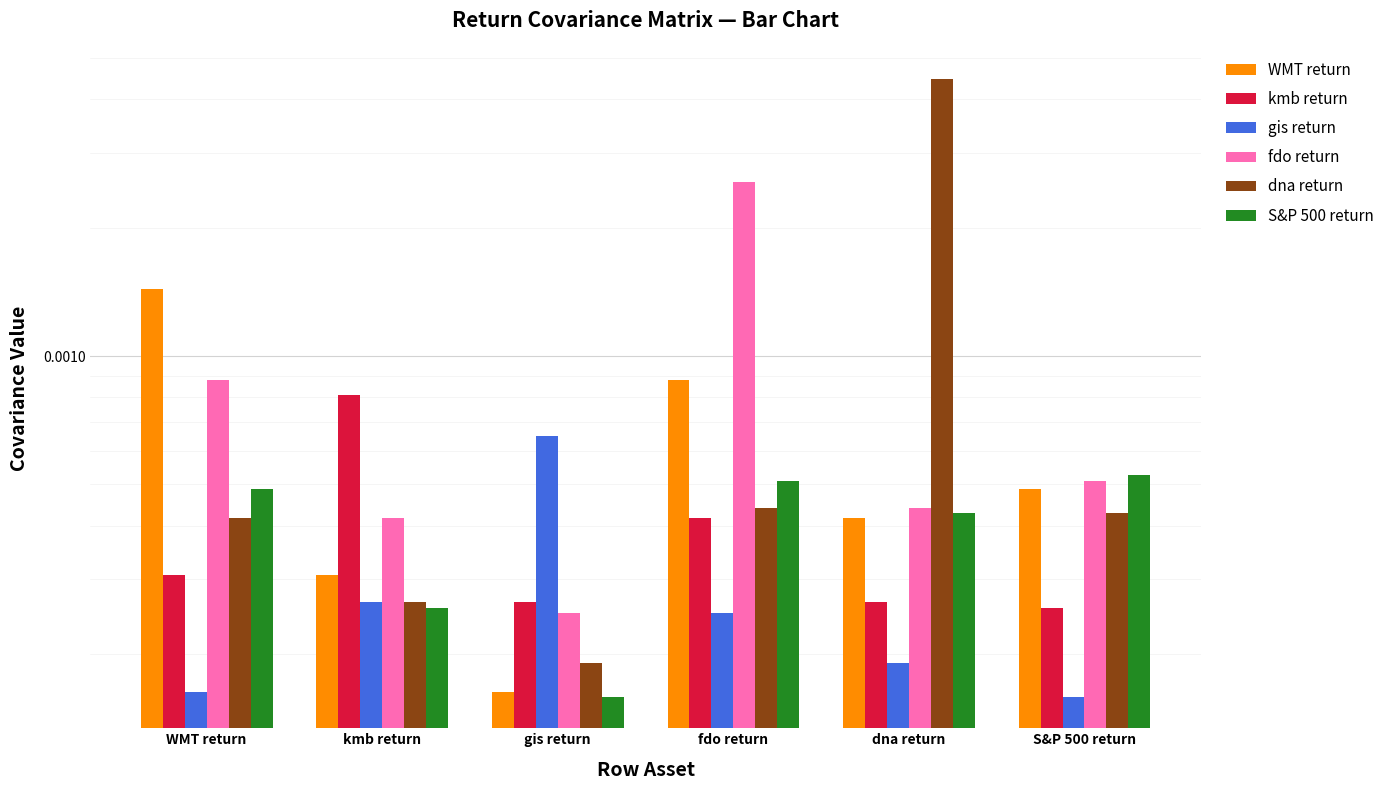

List the labels in order of WMT return value, largest first.

WMT return, fdo return, S&P 500 return, dna return, kmb return, gis return